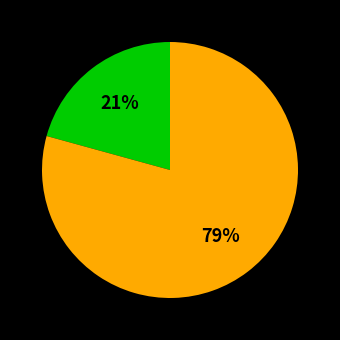

Is there a majority slice in this chart?

Yes